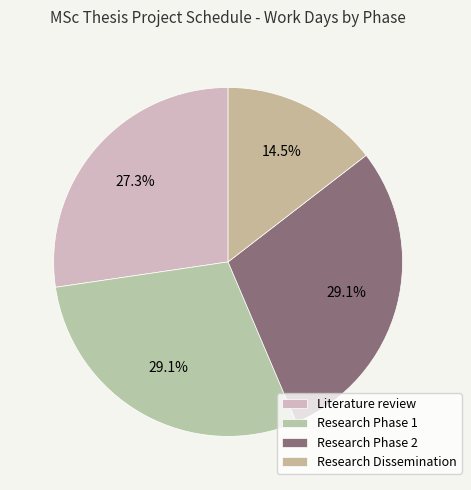

How many slices are in this pie chart?

4